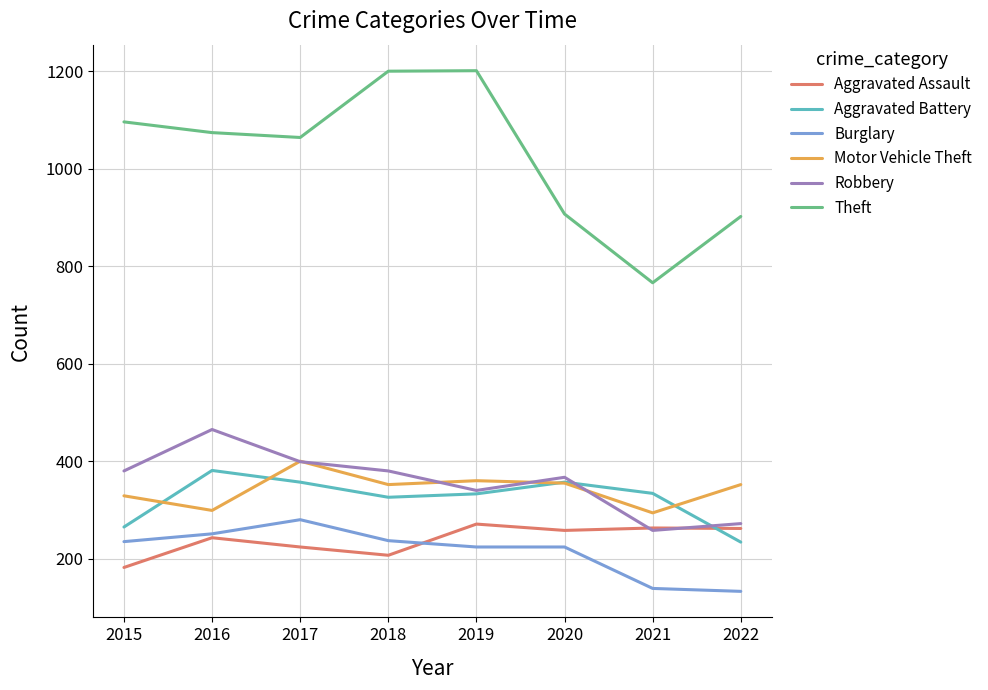

Which series ends up on top after the final intersection of Aggravated Assault and Aggravated Battery?

Aggravated Assault